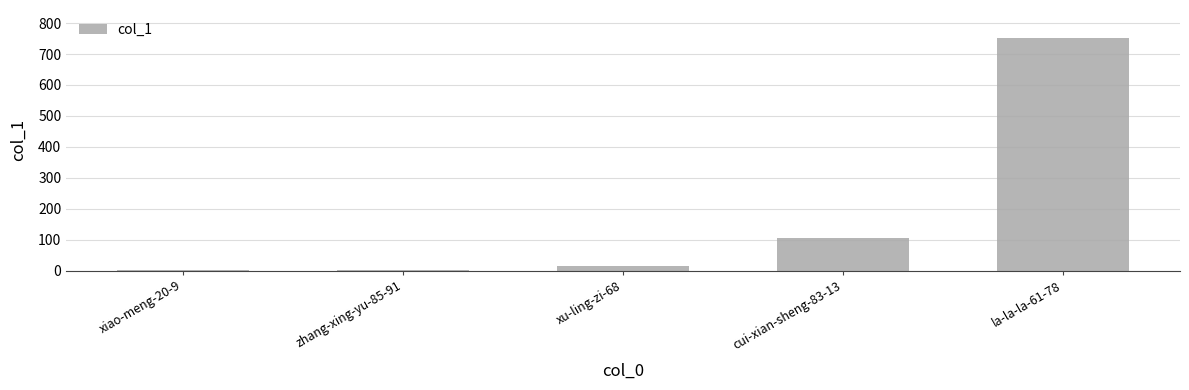

Where is the data nearest to the value 377?

cui-xian-sheng-83-13